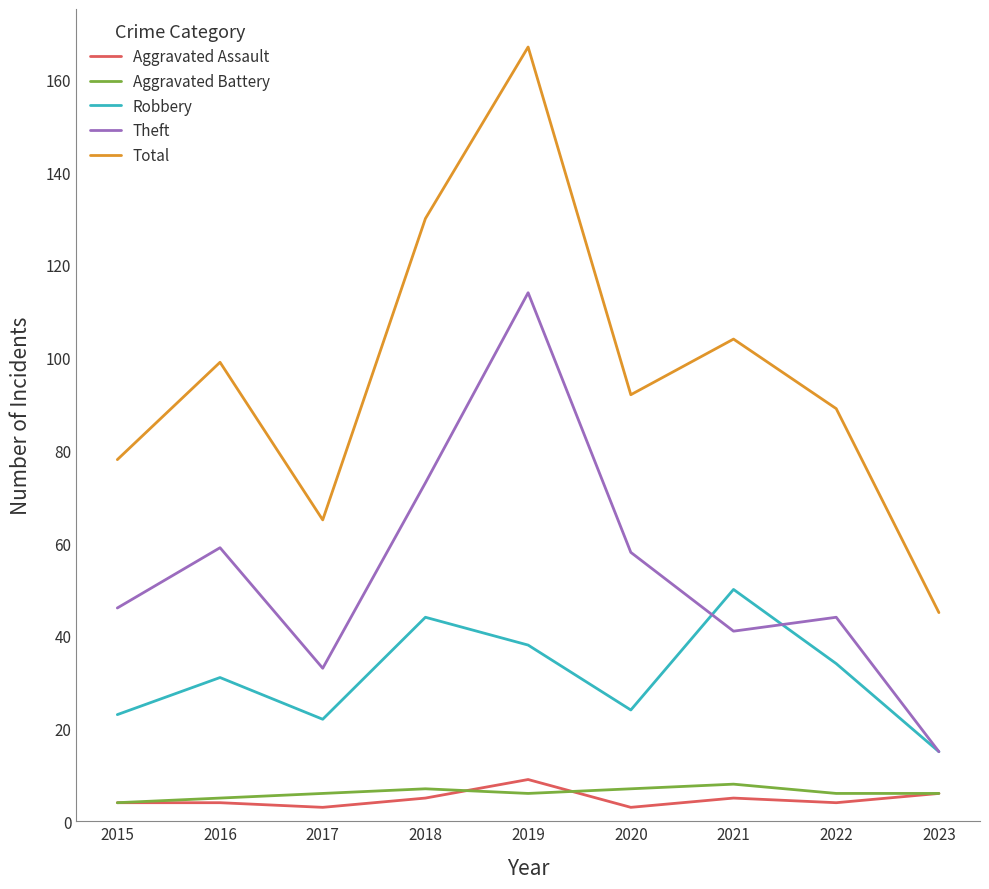

At which label does Robbery reach its peak?

2021